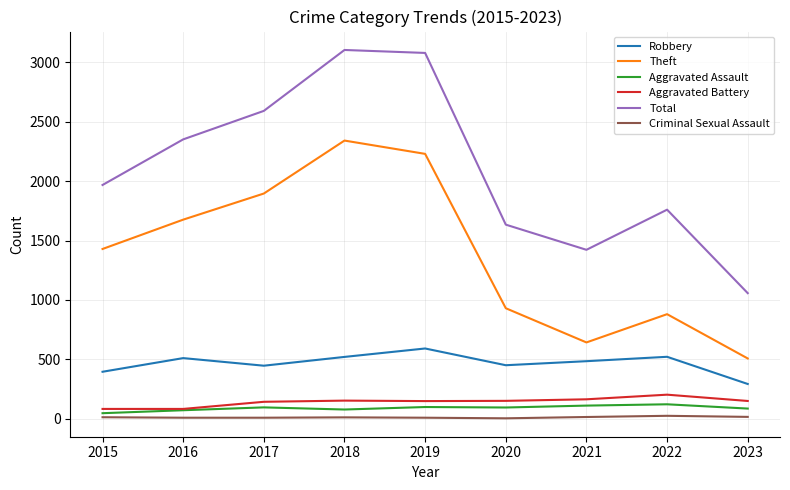

Rank the series at 2021 from lowest to highest value.

Criminal Sexual Assault, Aggravated Assault, Aggravated Battery, Robbery, Theft, Total